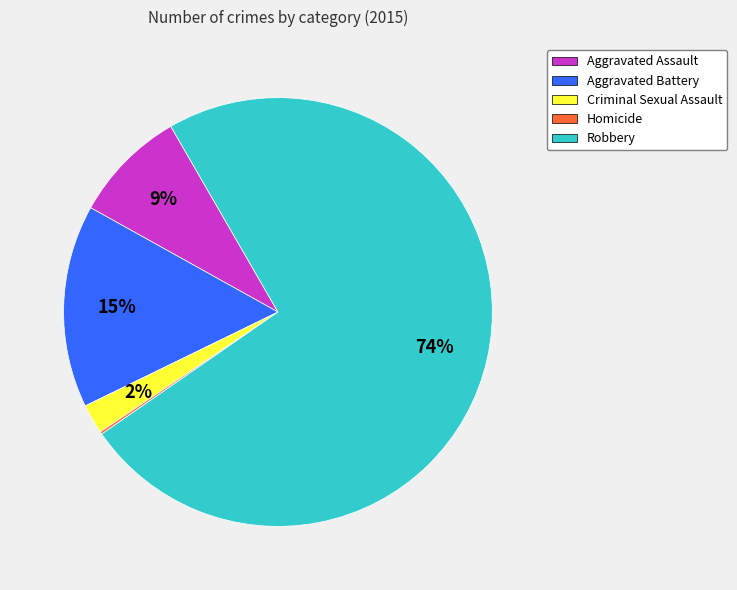

To the nearest percent, what is the average slice percentage?

20%